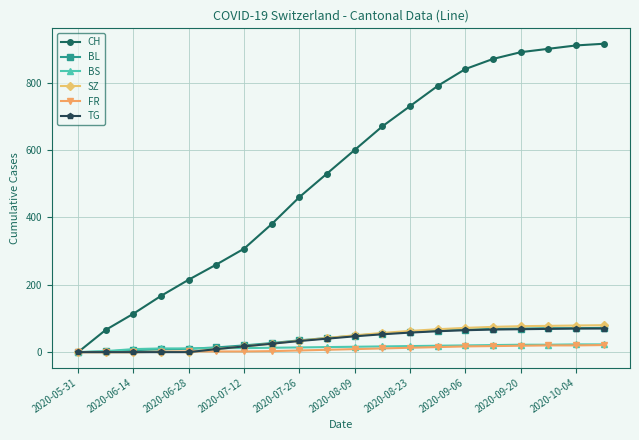

Which series has the largest range (max minus min)?

CH